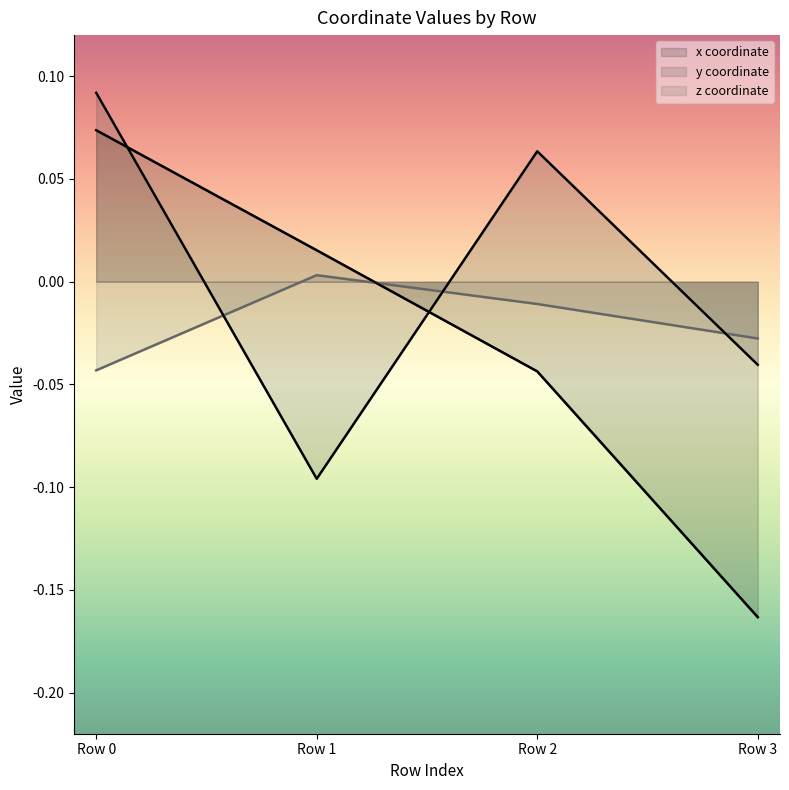

Does the chart display data point markers on the line(s)?

No